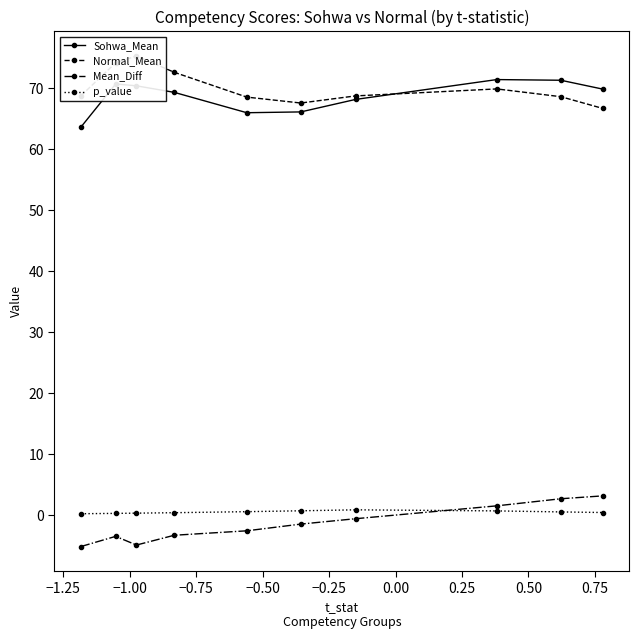

Which series ends up on top after the final intersection of p_value and Mean_Diff?

Mean_Diff